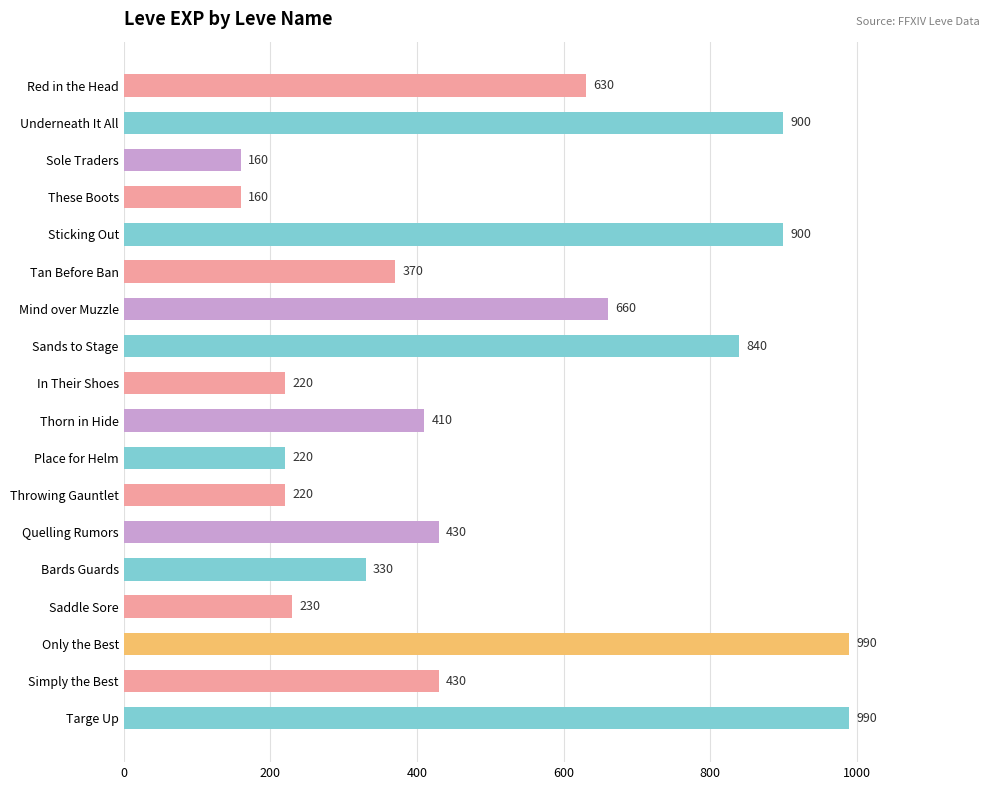

What is the minimum value shown in the chart?

160